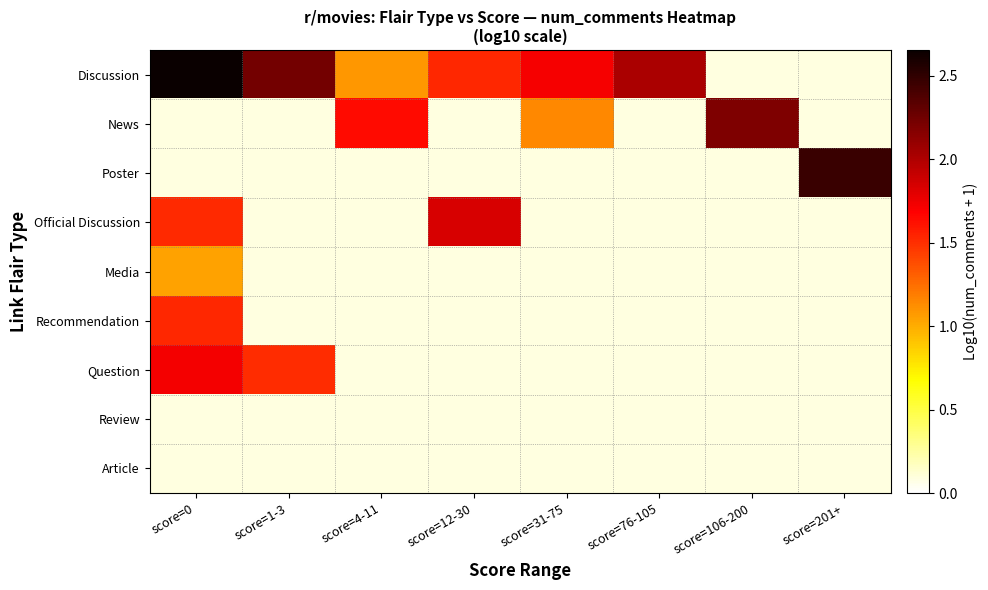

Which has a higher value, score=106-200 or score=0?

score=0